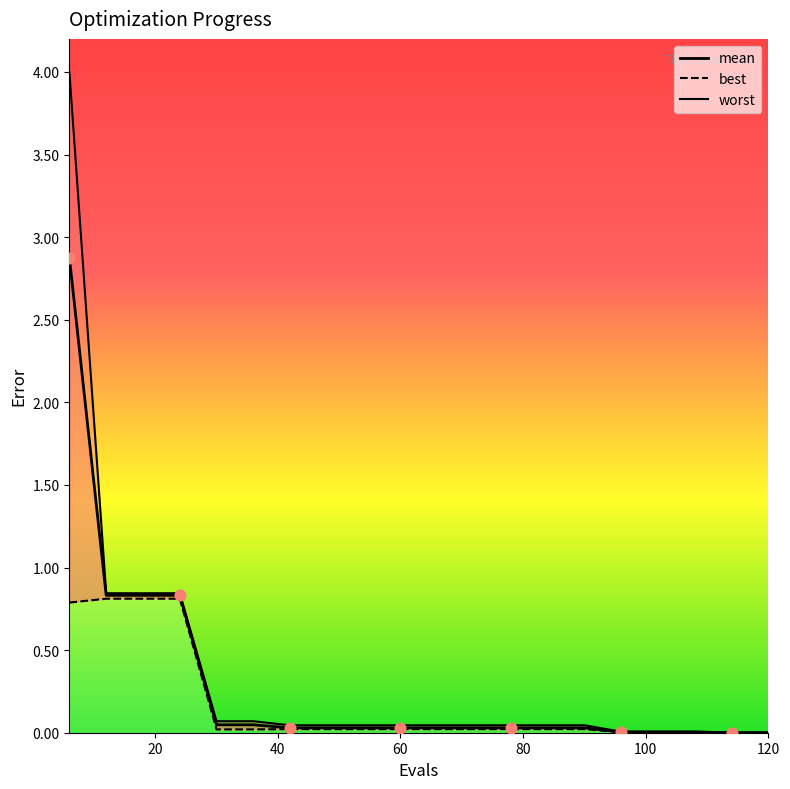

Which series has the widest spread of Y values?

worst